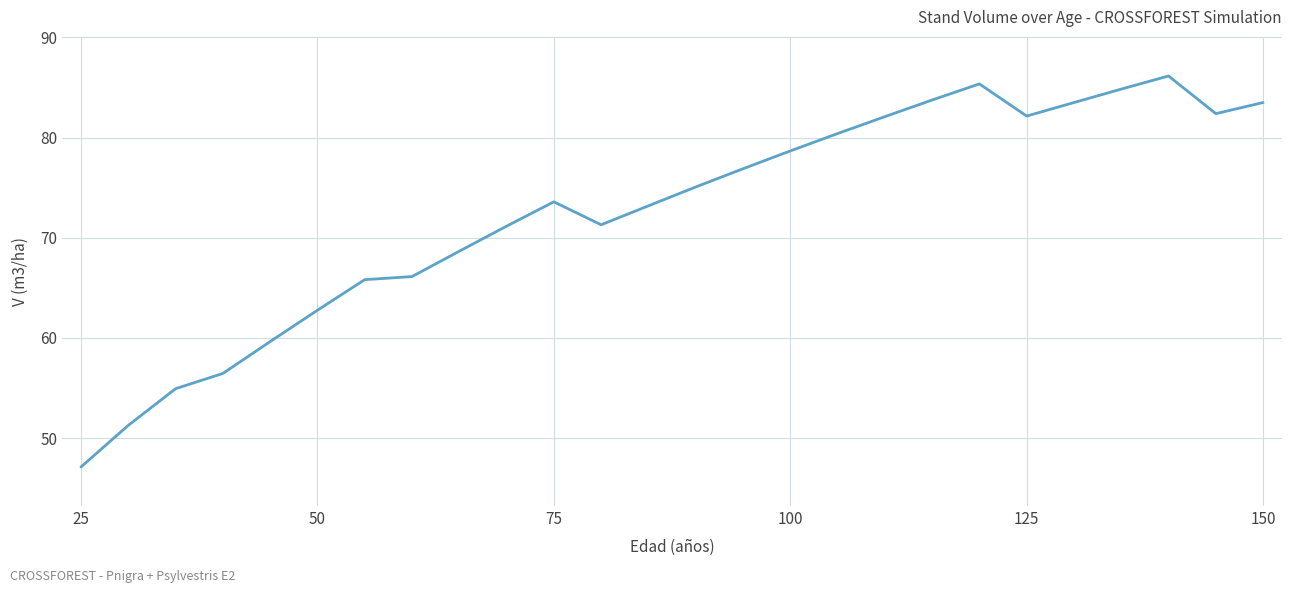

What is the maximum value shown in the chart?

86.2